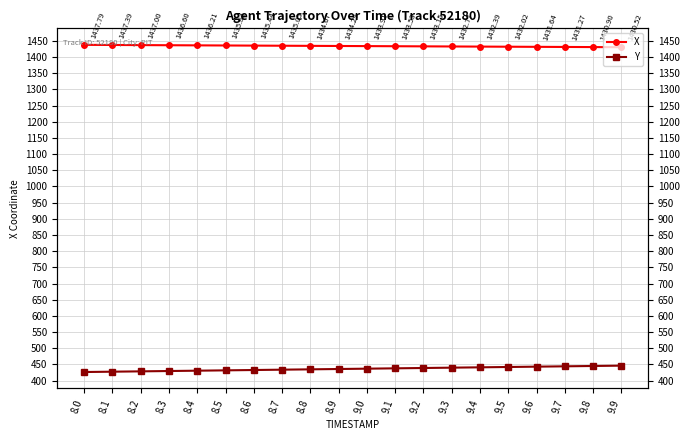

Rank the series by their maximum value, from lowest to highest.

Y, X